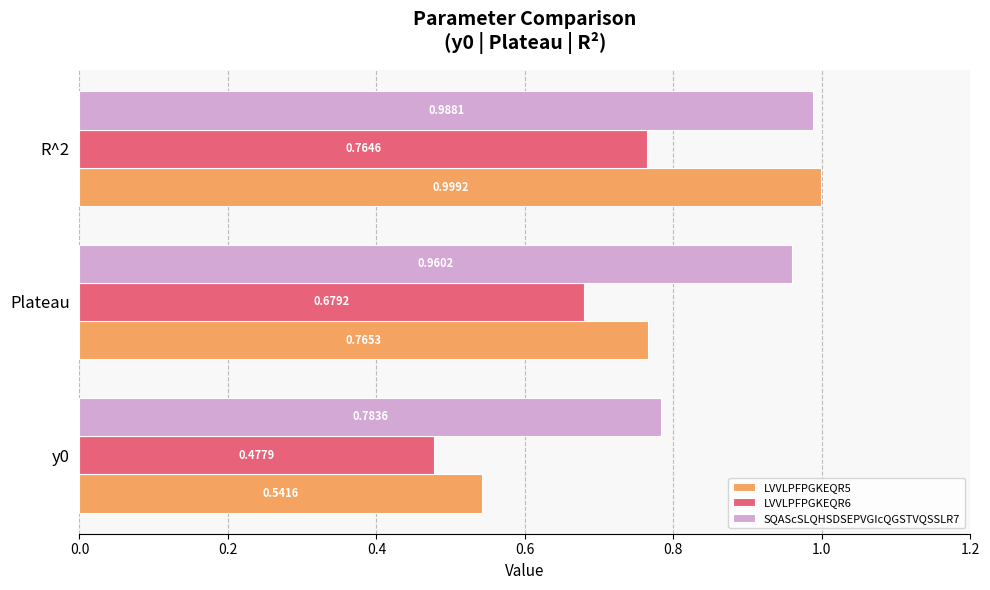

What is the average value of the LVVLPFPGKEQR6 series?

0.6